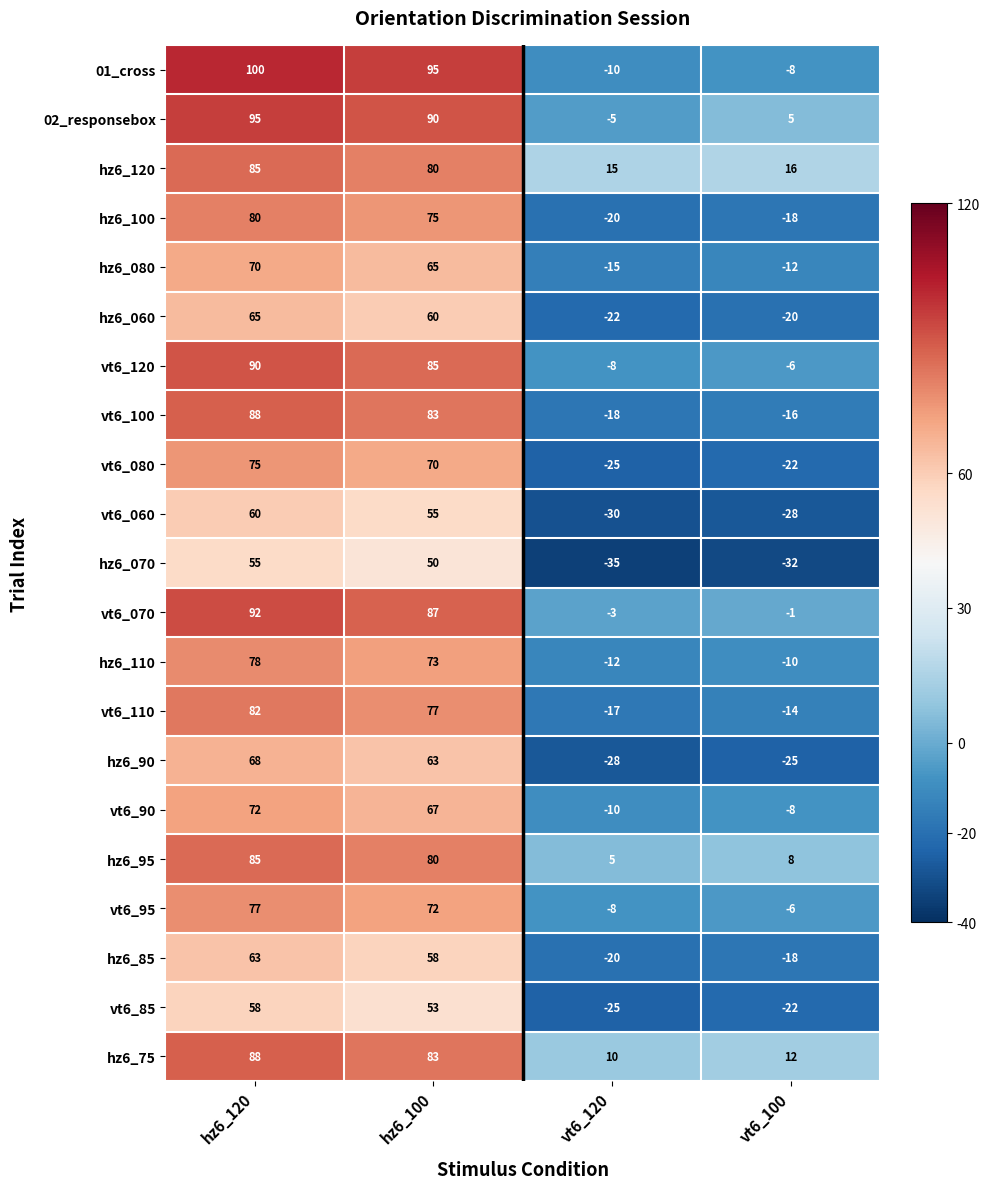

How many data points in hz6_85 are less than 58?

2